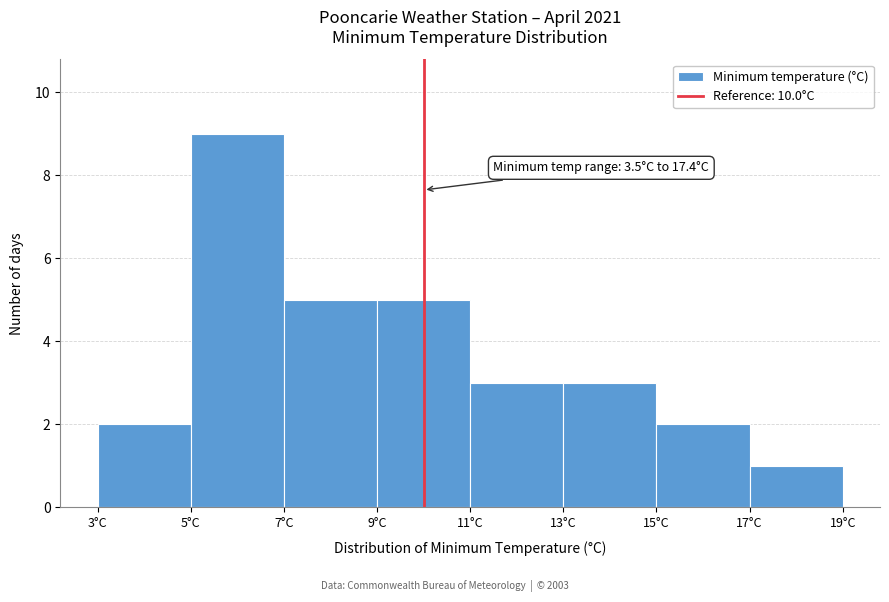

Over which range of the x-axis is the bar tallest?

5 to 7